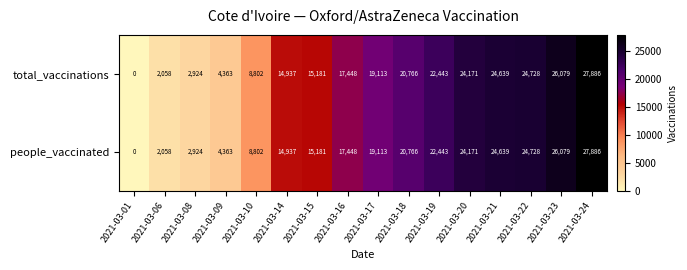

What is the total value across all series at 2021-03-23?

52158